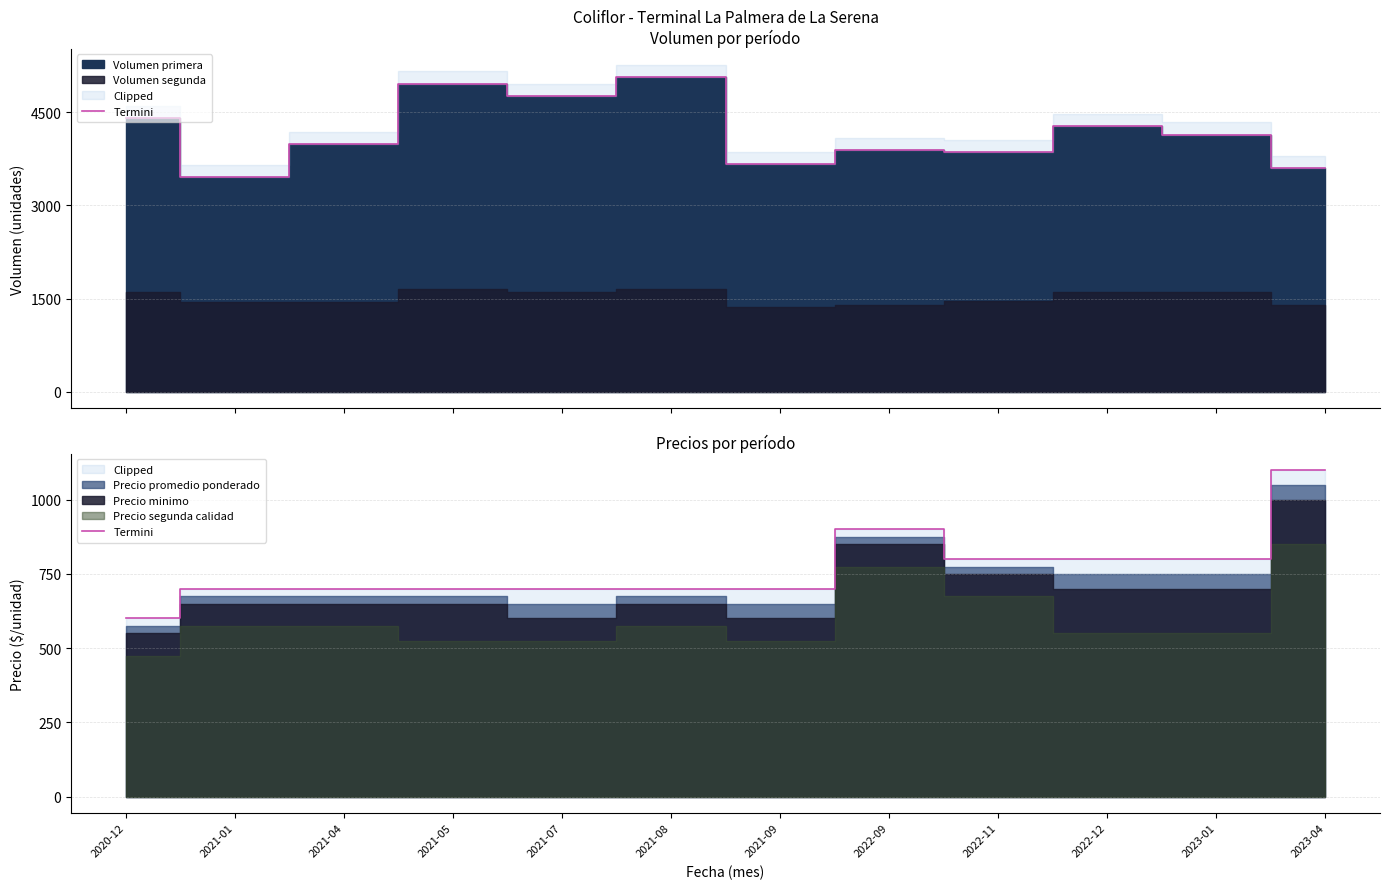

What is the value of the 1st point from the left?

600